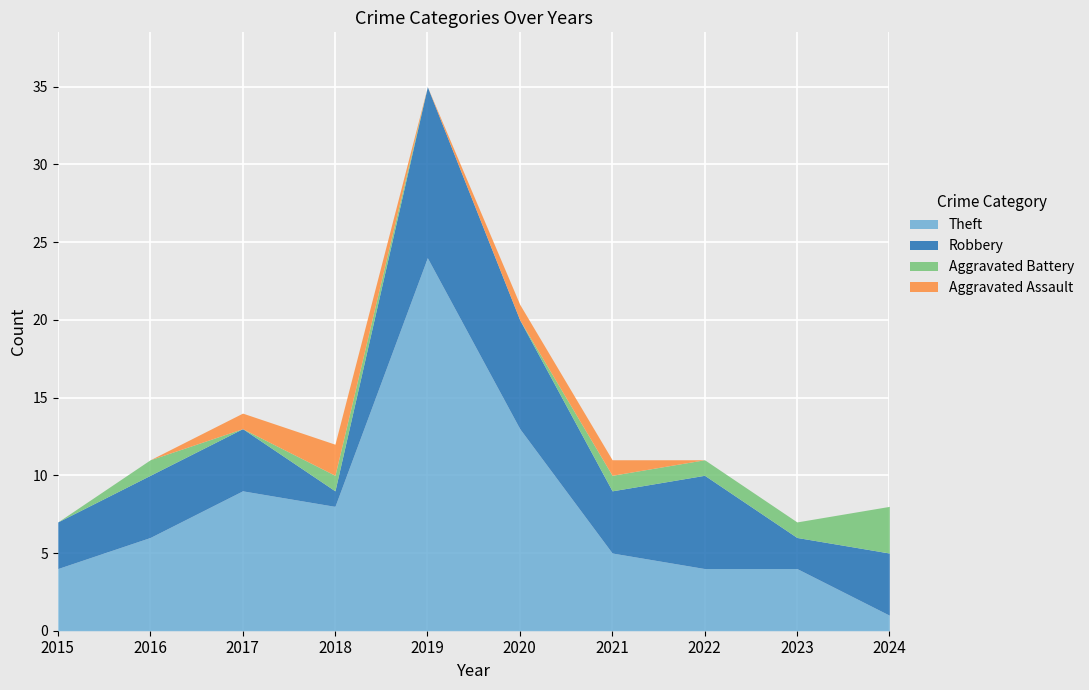

What is the lowest value of the Robbery series?

1